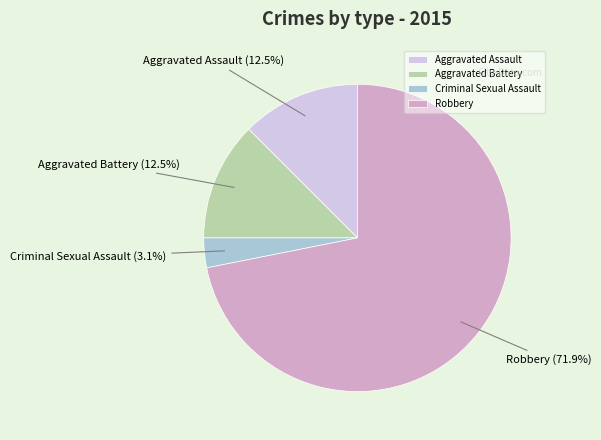

Is there any slice that represents more than half of the pie?

Yes